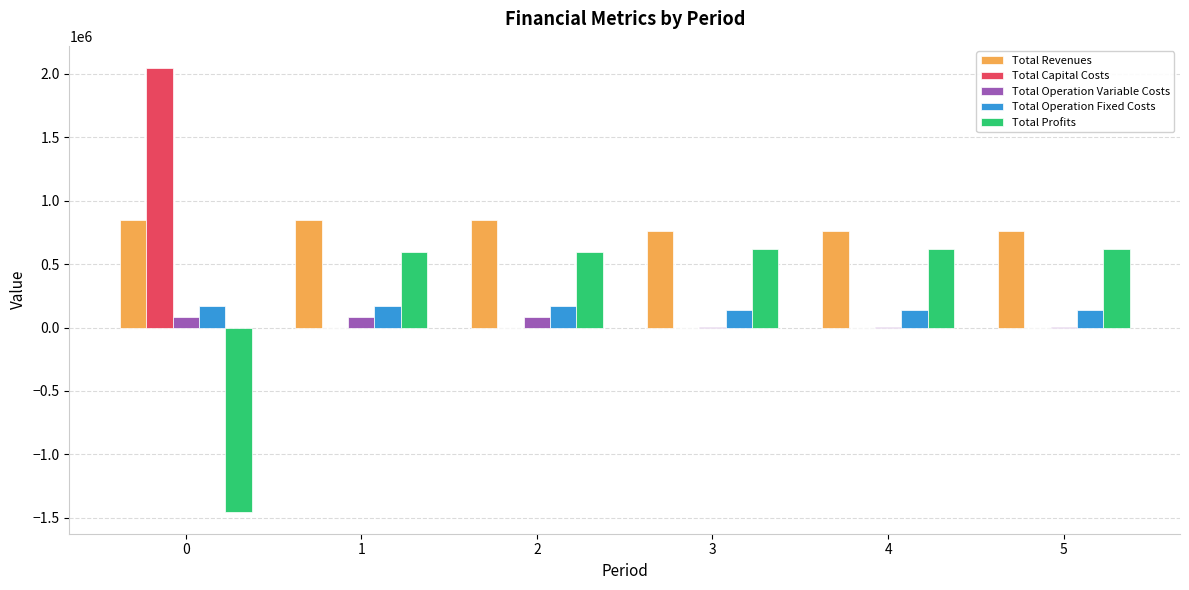

Is the value of Total Operation Fixed Costs at 2 greater than the value of Total Profits at 1?

No